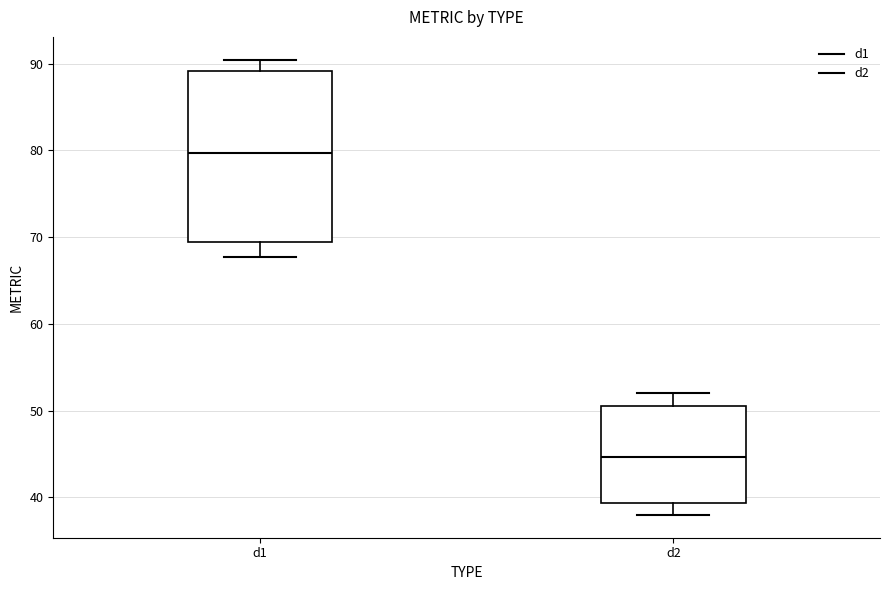

Comparing the boxes themselves (not the whiskers), which one is the tallest?

d1